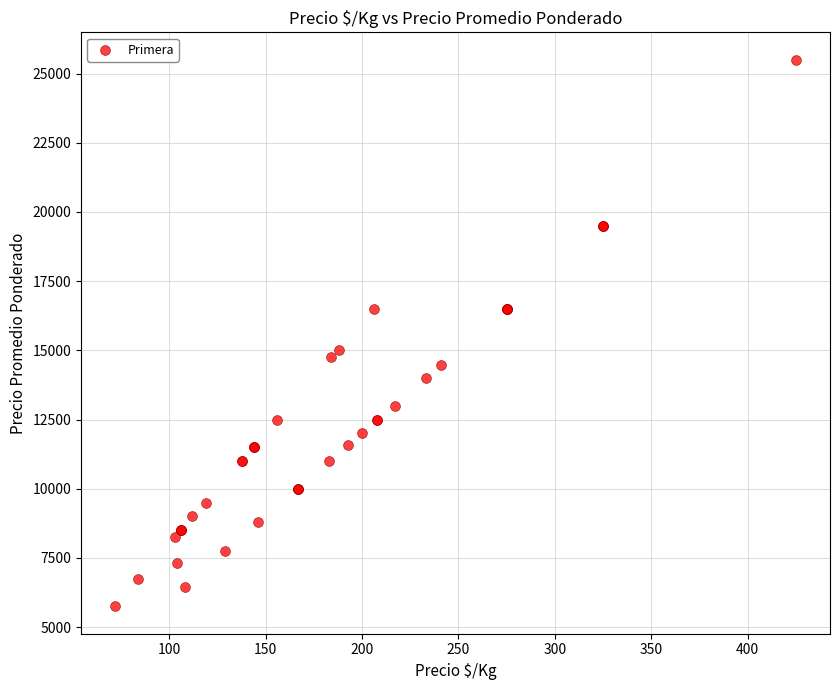

What Y value in the scatter plot is closest to 15625?

15000